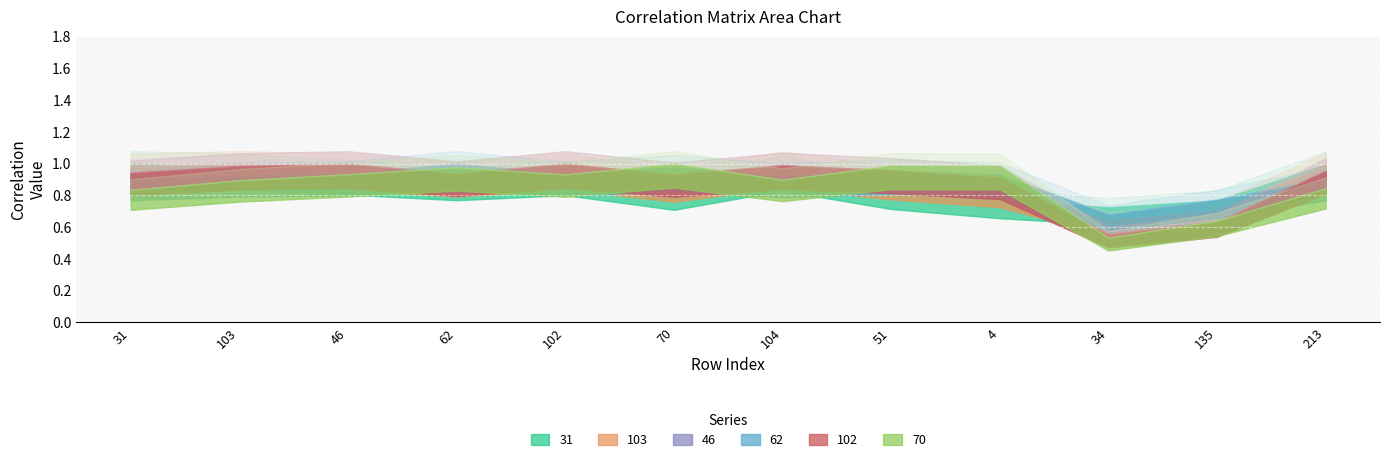

True or false: 103 has a value of 0.9 at 4.

True